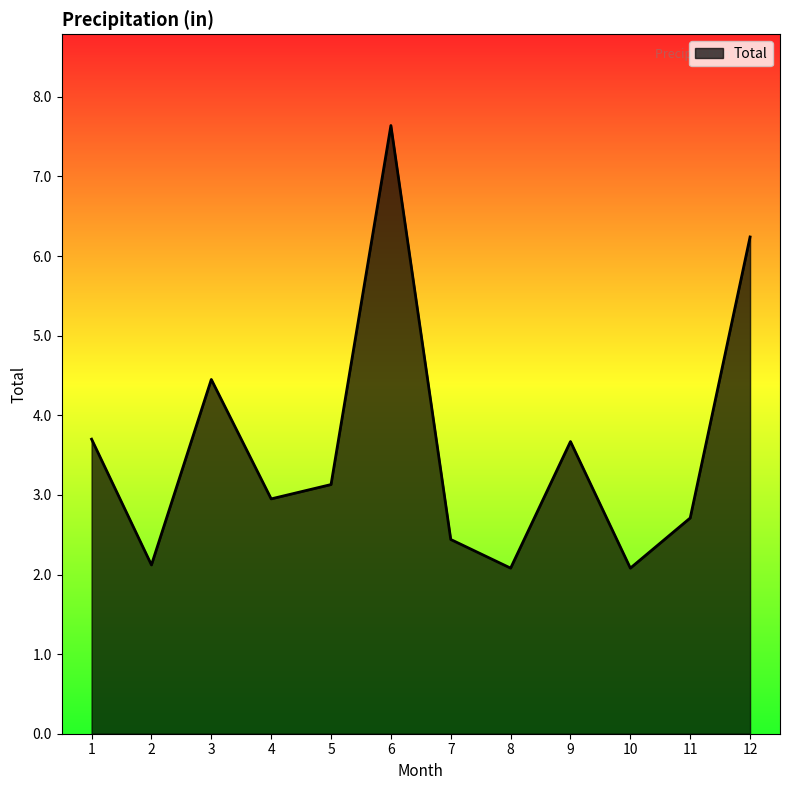

What is the difference between the maximum and minimum values?

5.6